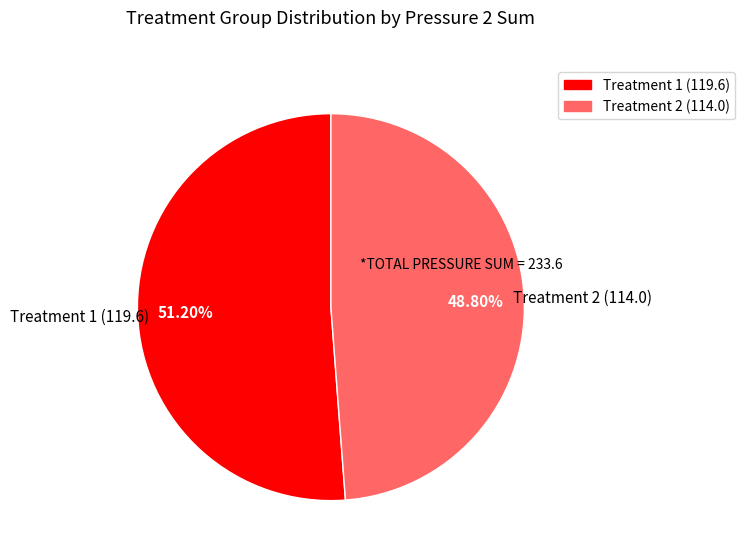

Does any single category account for the majority?

Yes